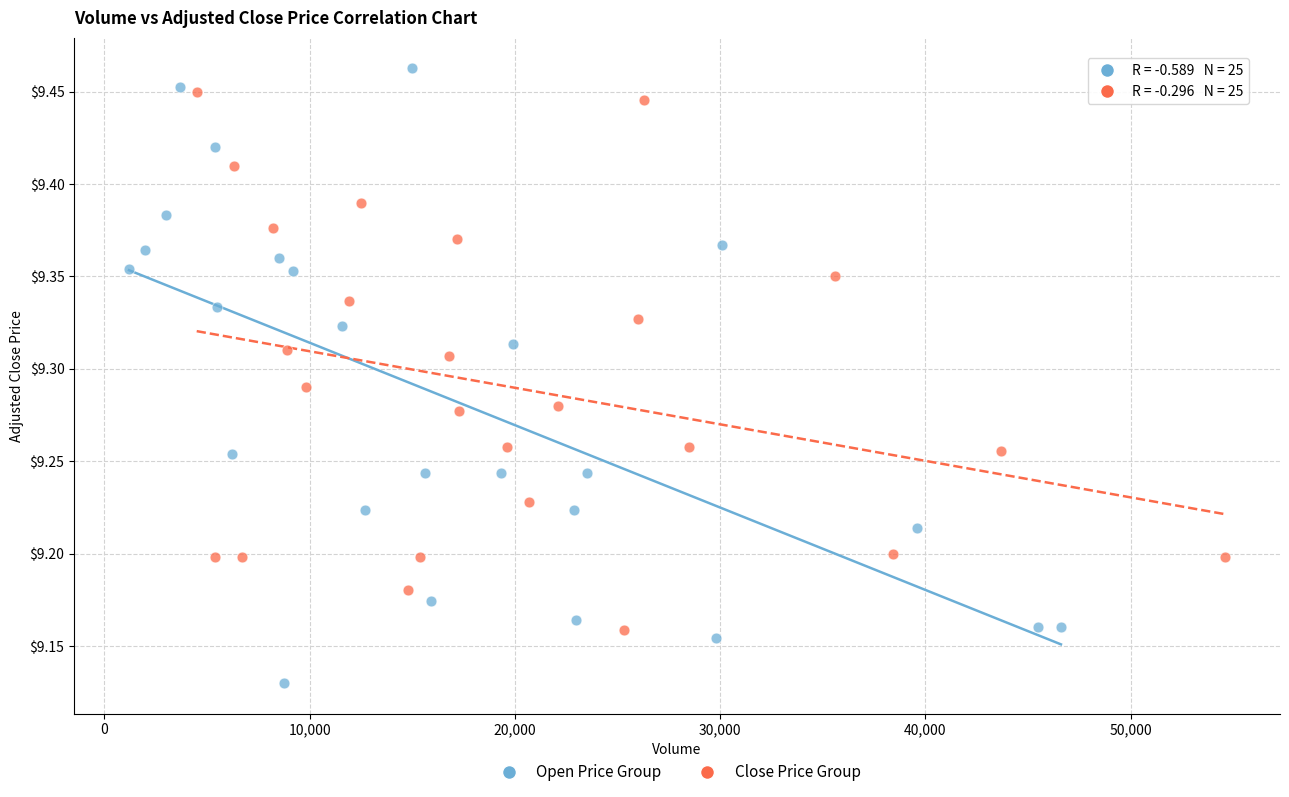

What are all the series names shown in the legend?

Open Price Group, Close Price Group